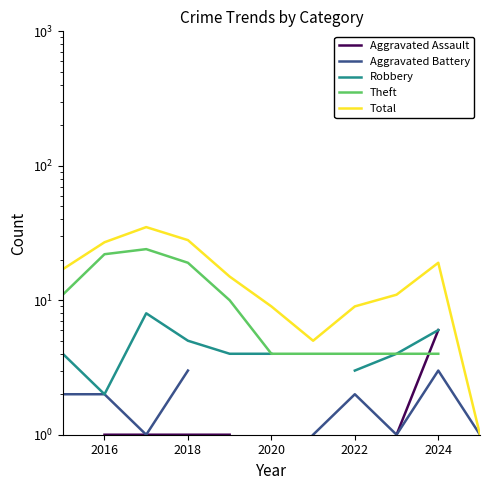

Count the number of categories in the chart.

11